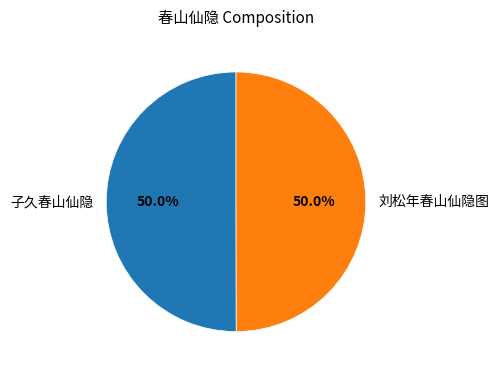

Combined, do 子久春山仙隐 and 刘松年春山仙隐图 account for over 50%?

Yes